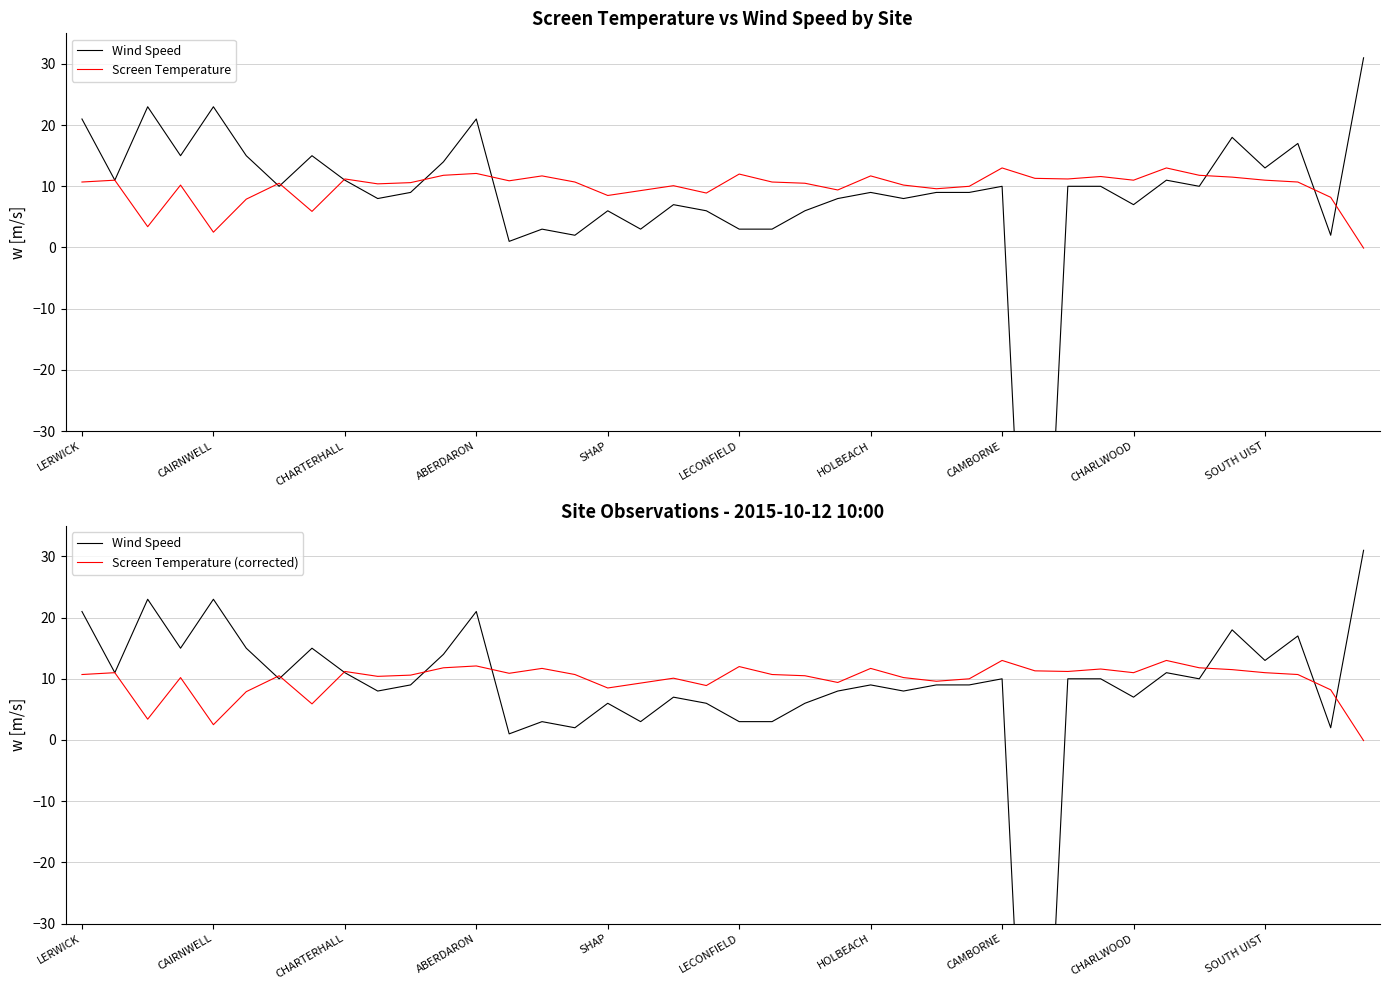

How many interior local valleys does the Screen Temperature series have?

11